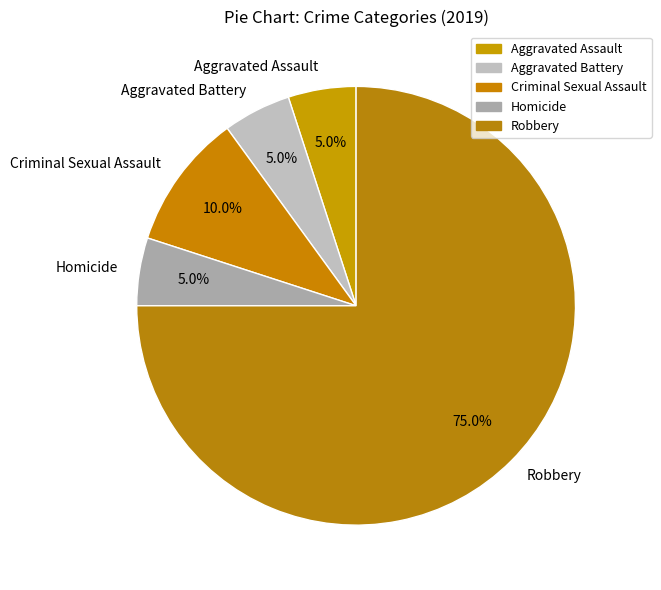

To the nearest percent, what is the combined percentage of Aggravated Assault and Aggravated Battery?

10%